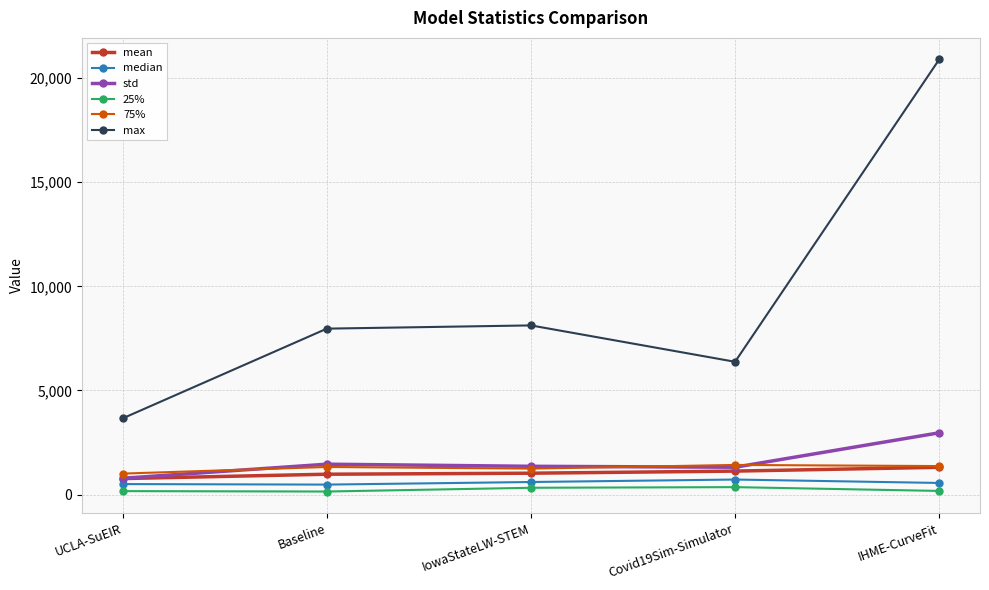

True or false: 25% and mean intersect in this chart.

False